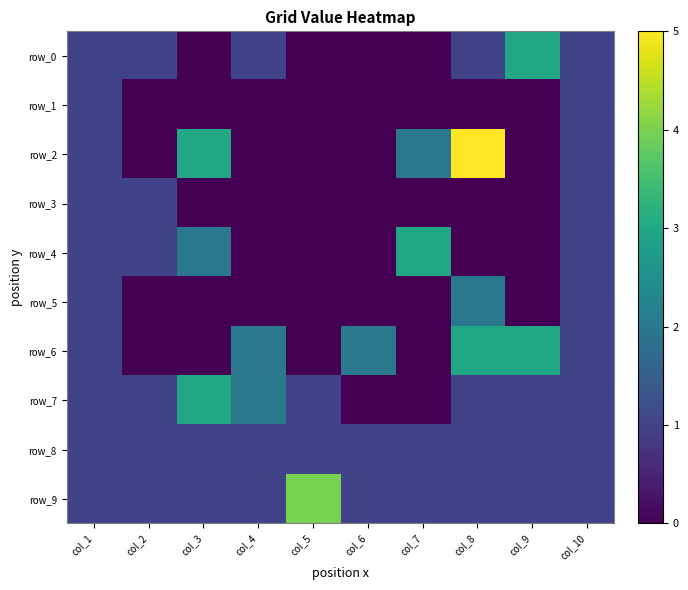

The value of row_2 at col_1 is 1. True or false?

True